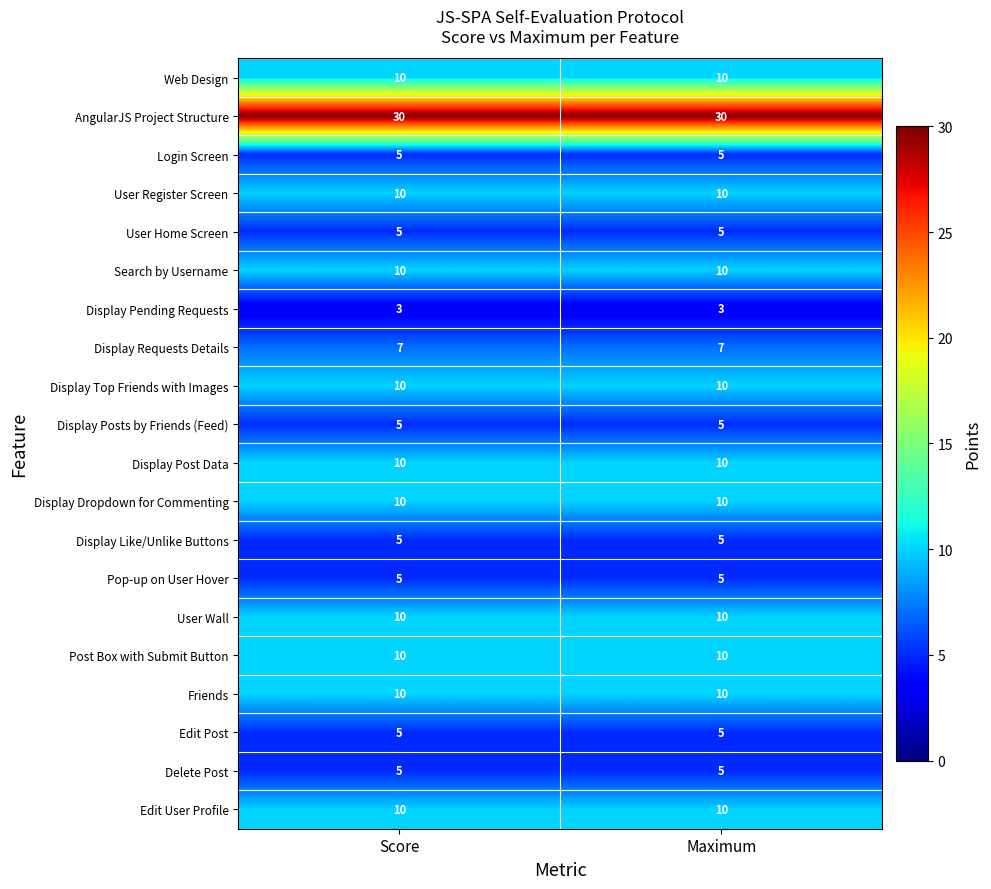

What is the sum of the User Wall values at Maximum and Score?

20